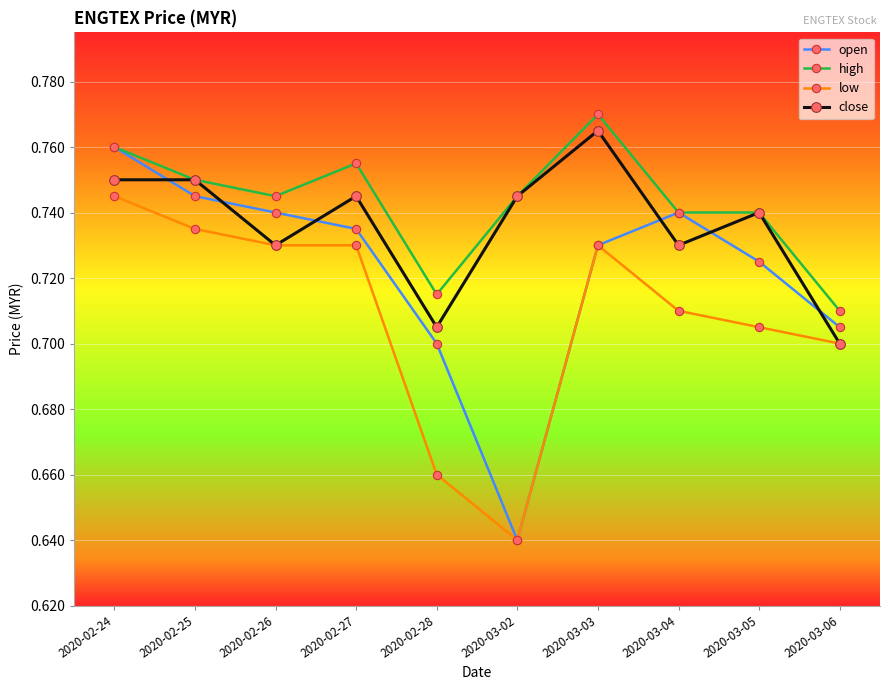

How many open values are between 0 and 1?

10